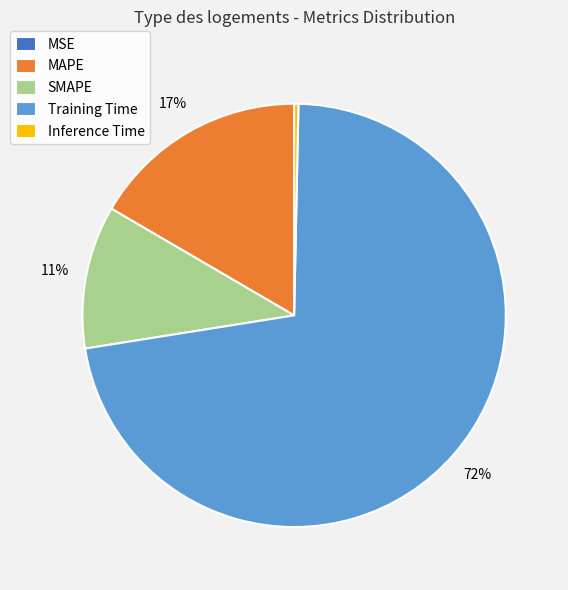

Is the sum of SMAPE and Training Time greater than half?

Yes